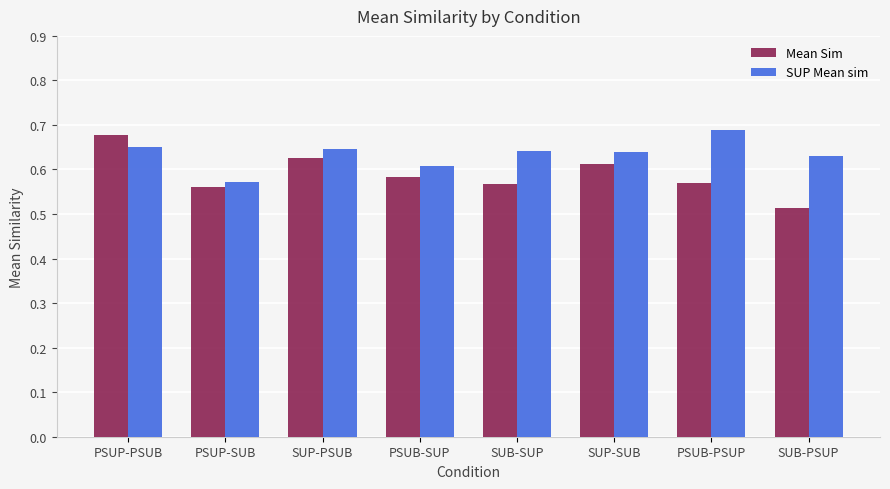

What is the label of the 4th bar from the left?

PSUB-SUP